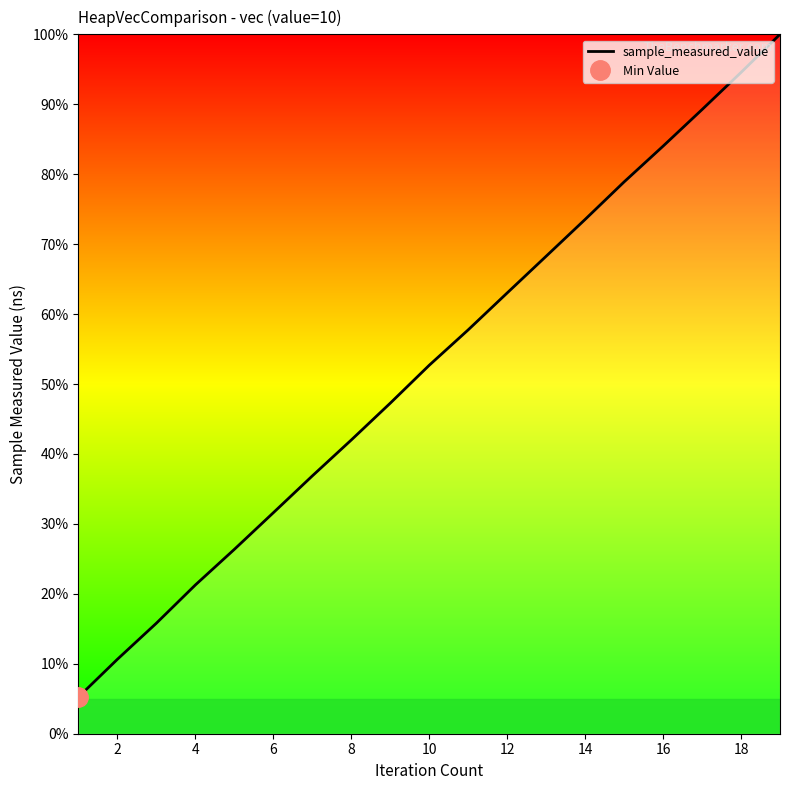

What is the difference between the maximum and minimum values?

94.8